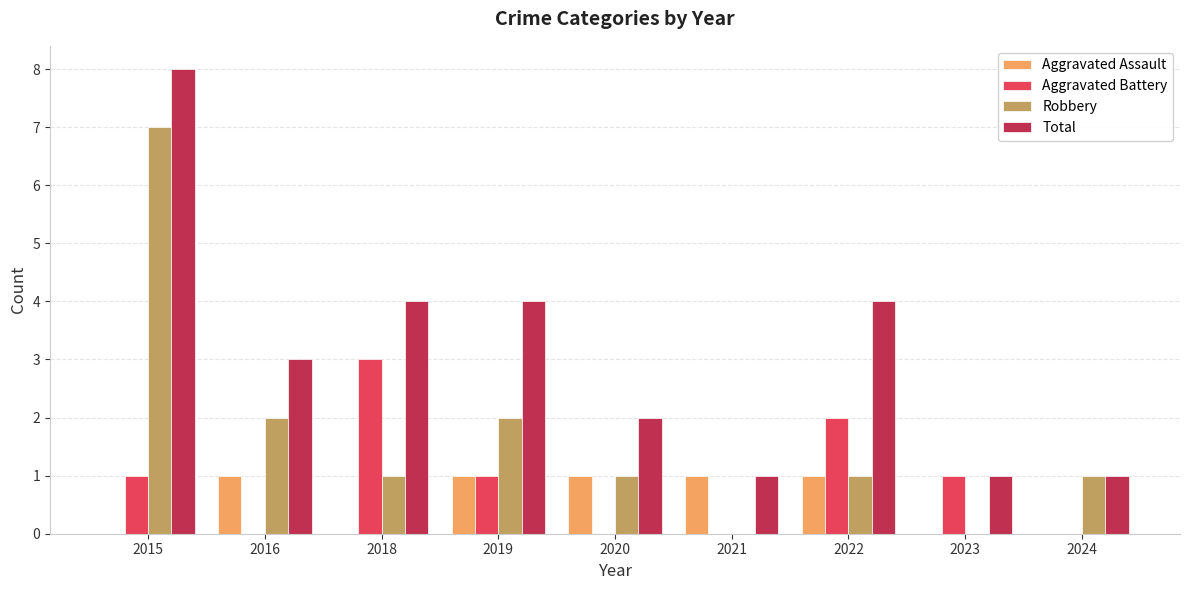

True or false: Aggravated Battery has a value of 0 at 2021.

True